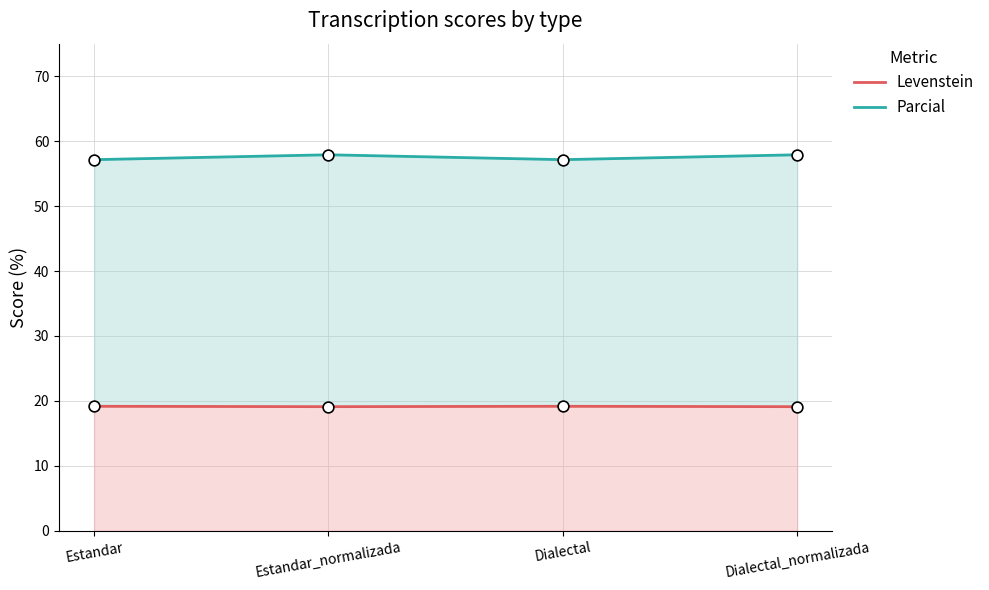

Is the value of Parcial at Estandar greater than the value of Levenstein at Dialectal_normalizada?

Yes